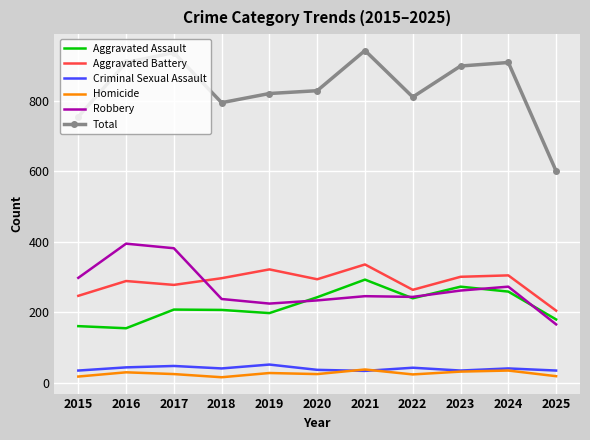

What is the spread (max minus min) of values at 2024?

874